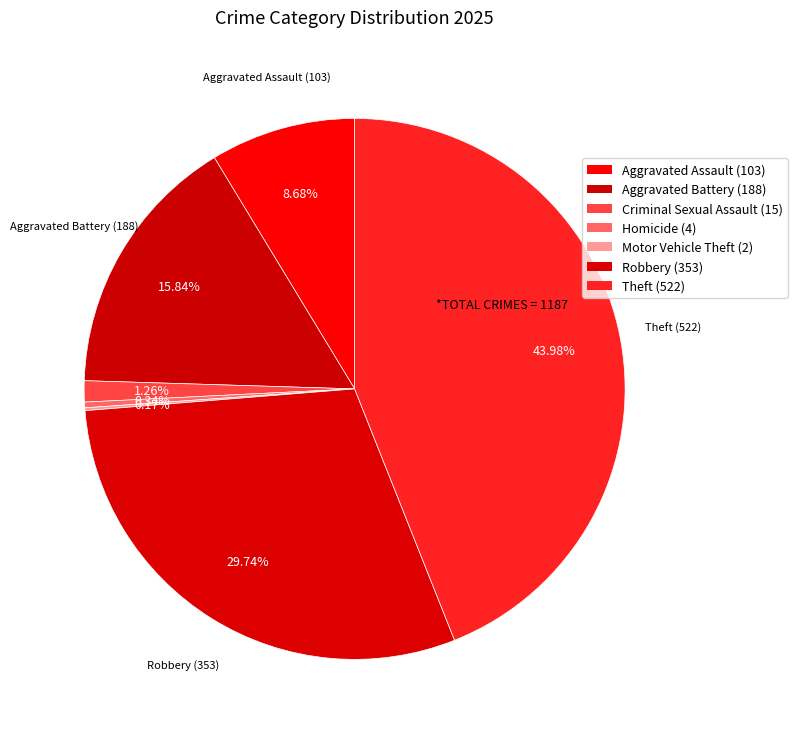

Count the number of slices in the pie.

7